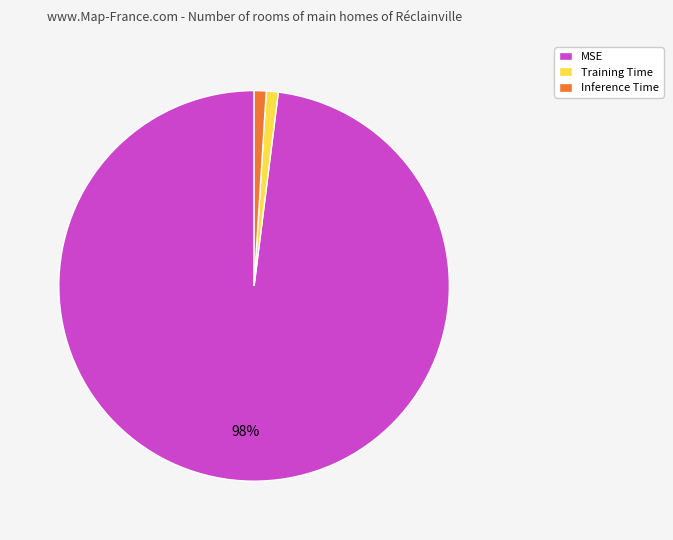

Which category accounts for the majority?

MSE